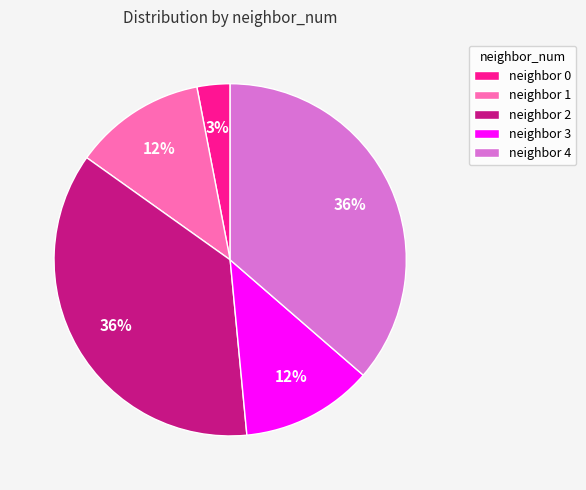

How many segments does this pie chart have?

5